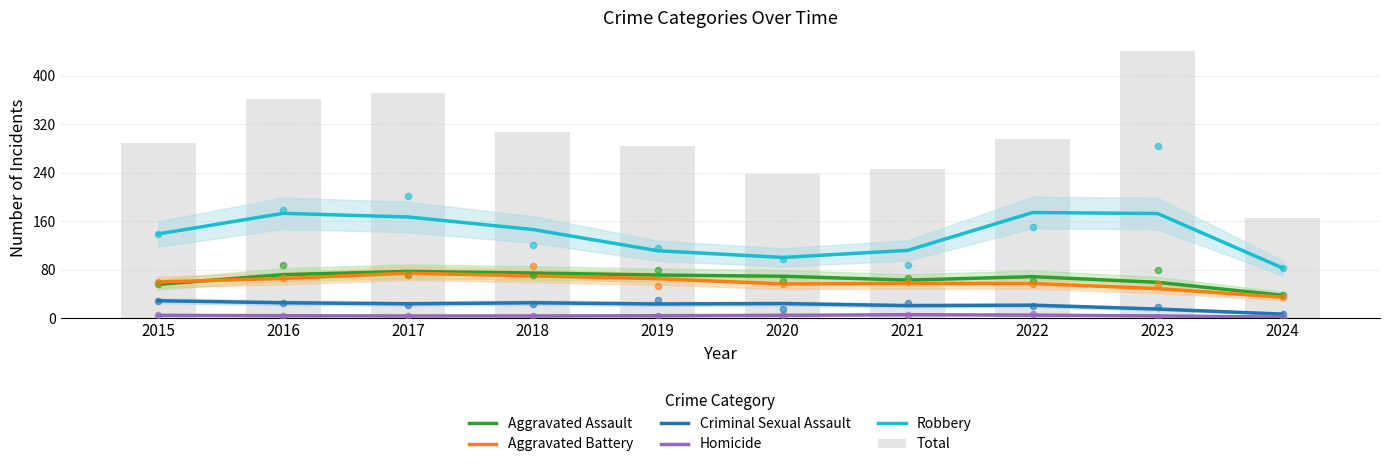

Which series has the widest spread of Y values?

Total